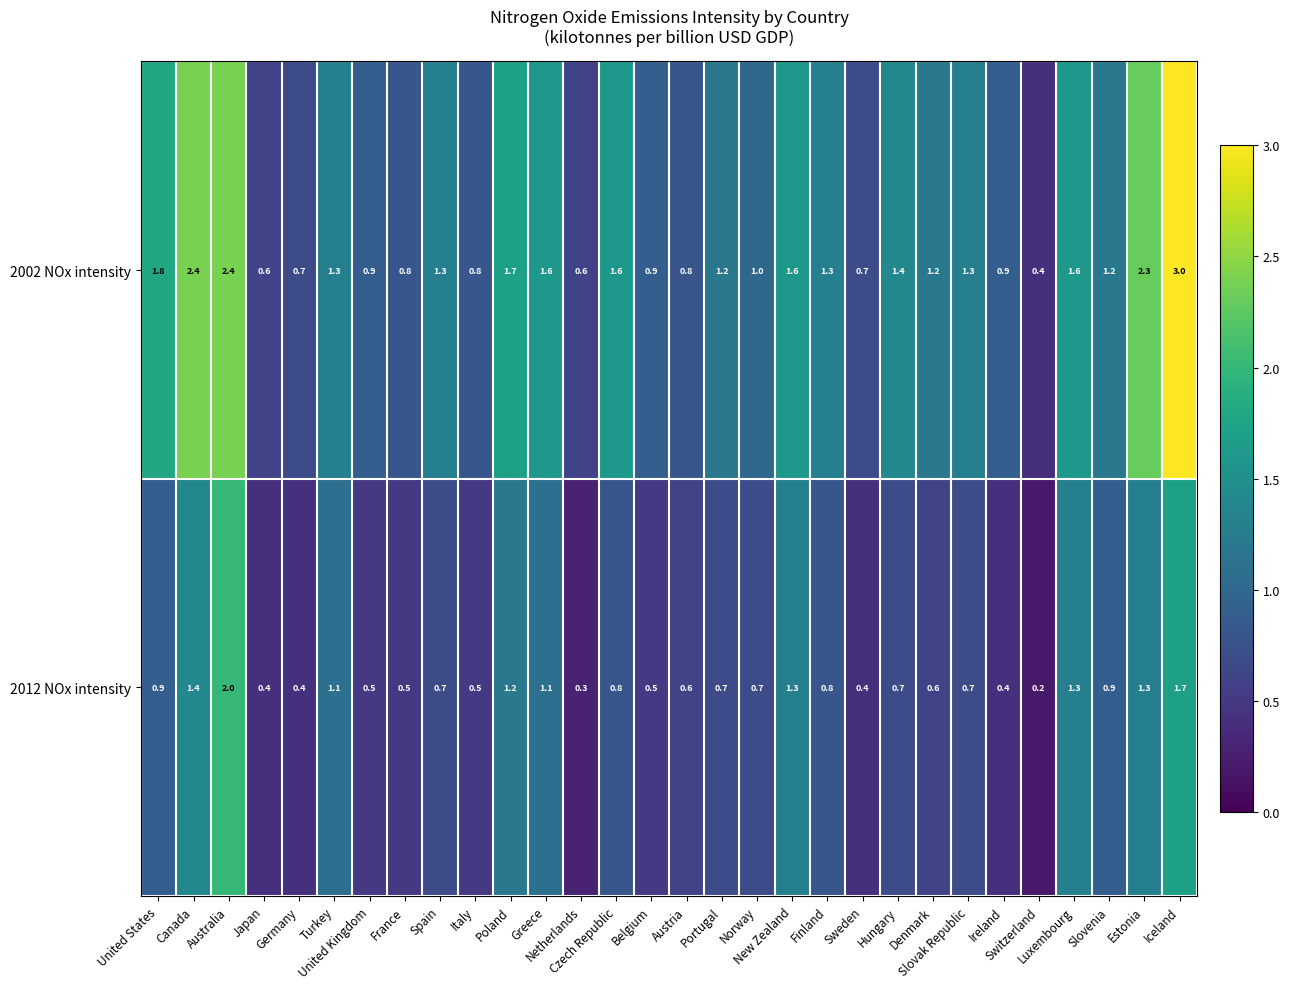

What is the minimum value for 2002 NOx intensity?

0.4